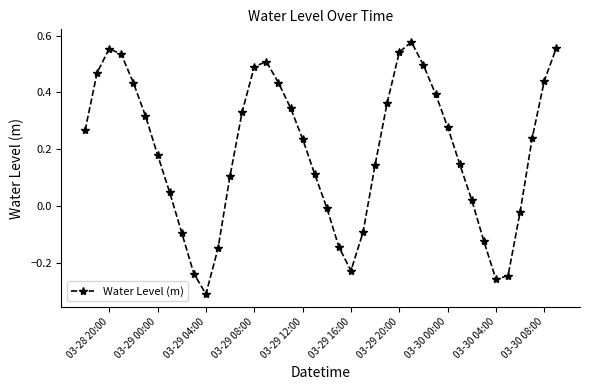

How many interior local valleys (lower than both neighbors) does the data have?

3